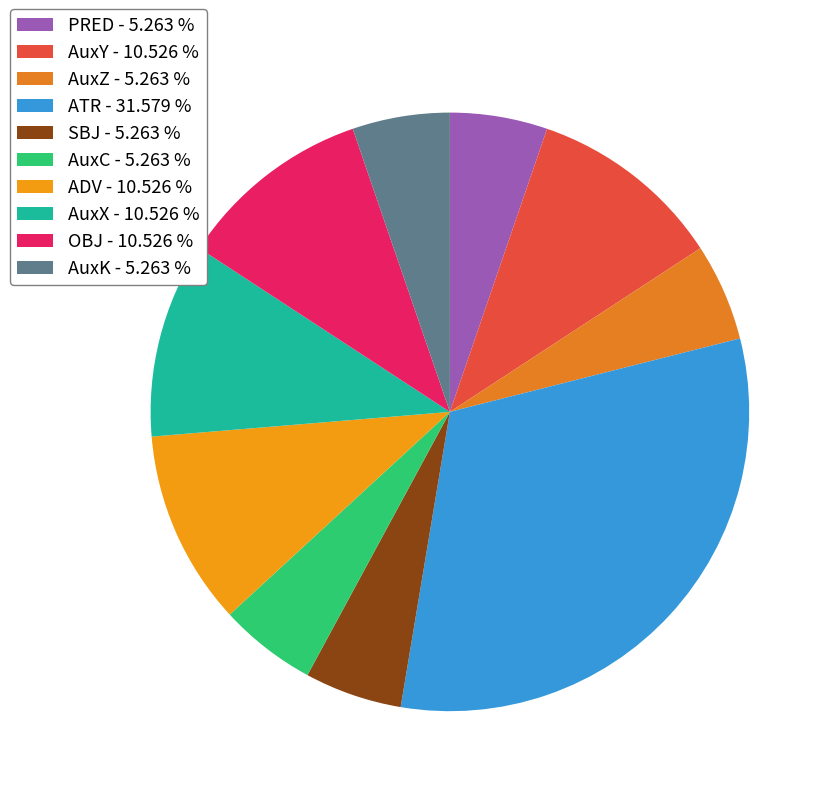

The AuxK slice represents 5% of the pie. True or false?

True